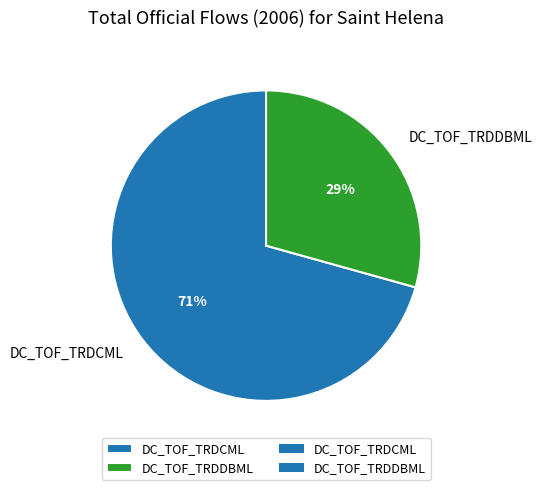

Which category accounts for the majority?

DC_TOF_TRDCML